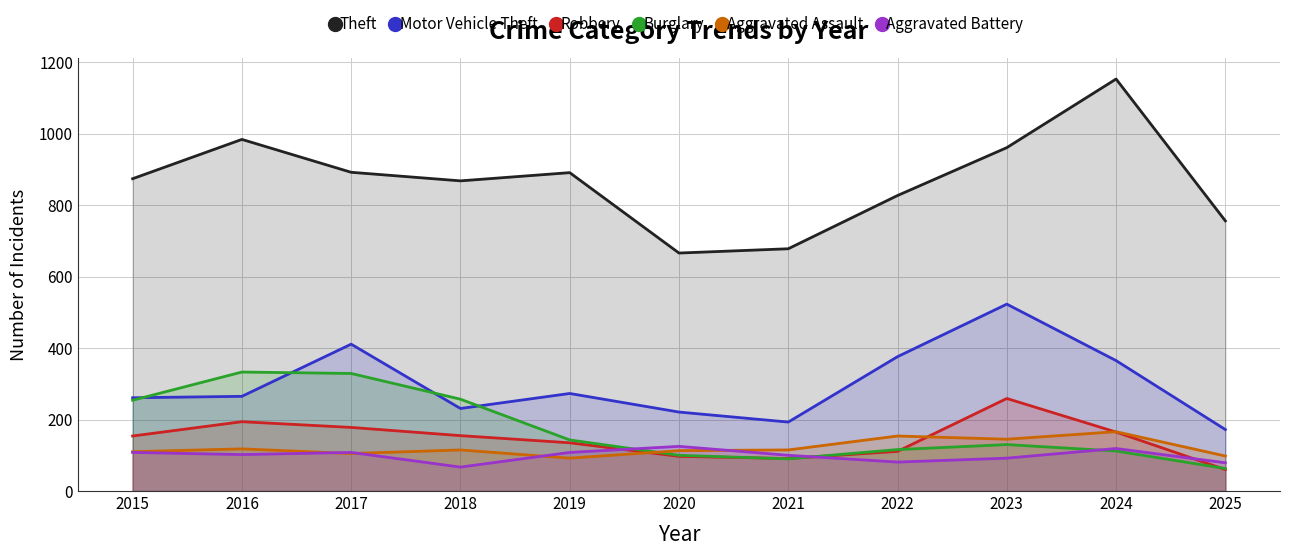

The Motor Vehicle Theft series shows 265 at 2016. True or false?

True